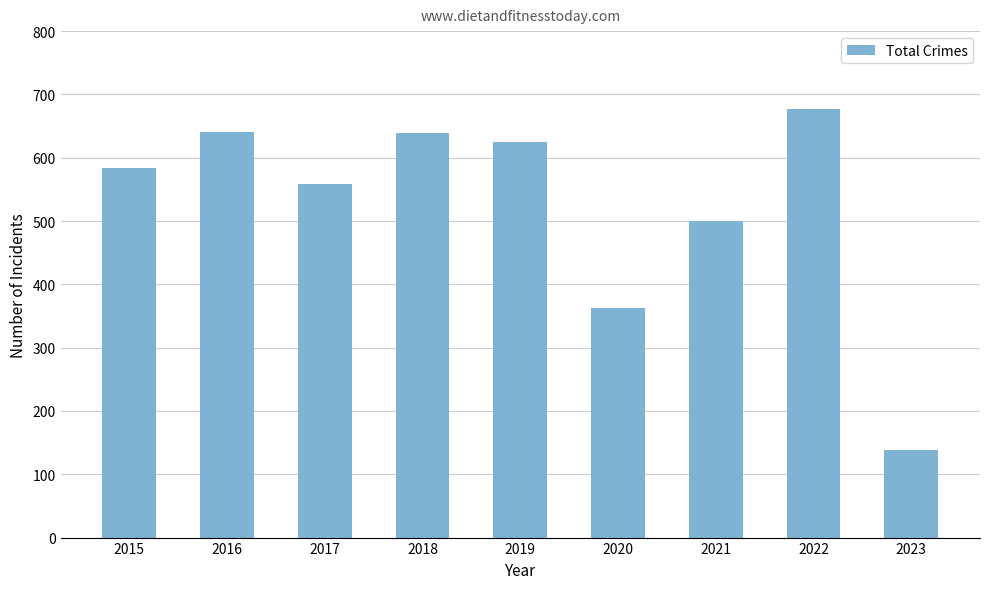

How many bars are there in total?

9